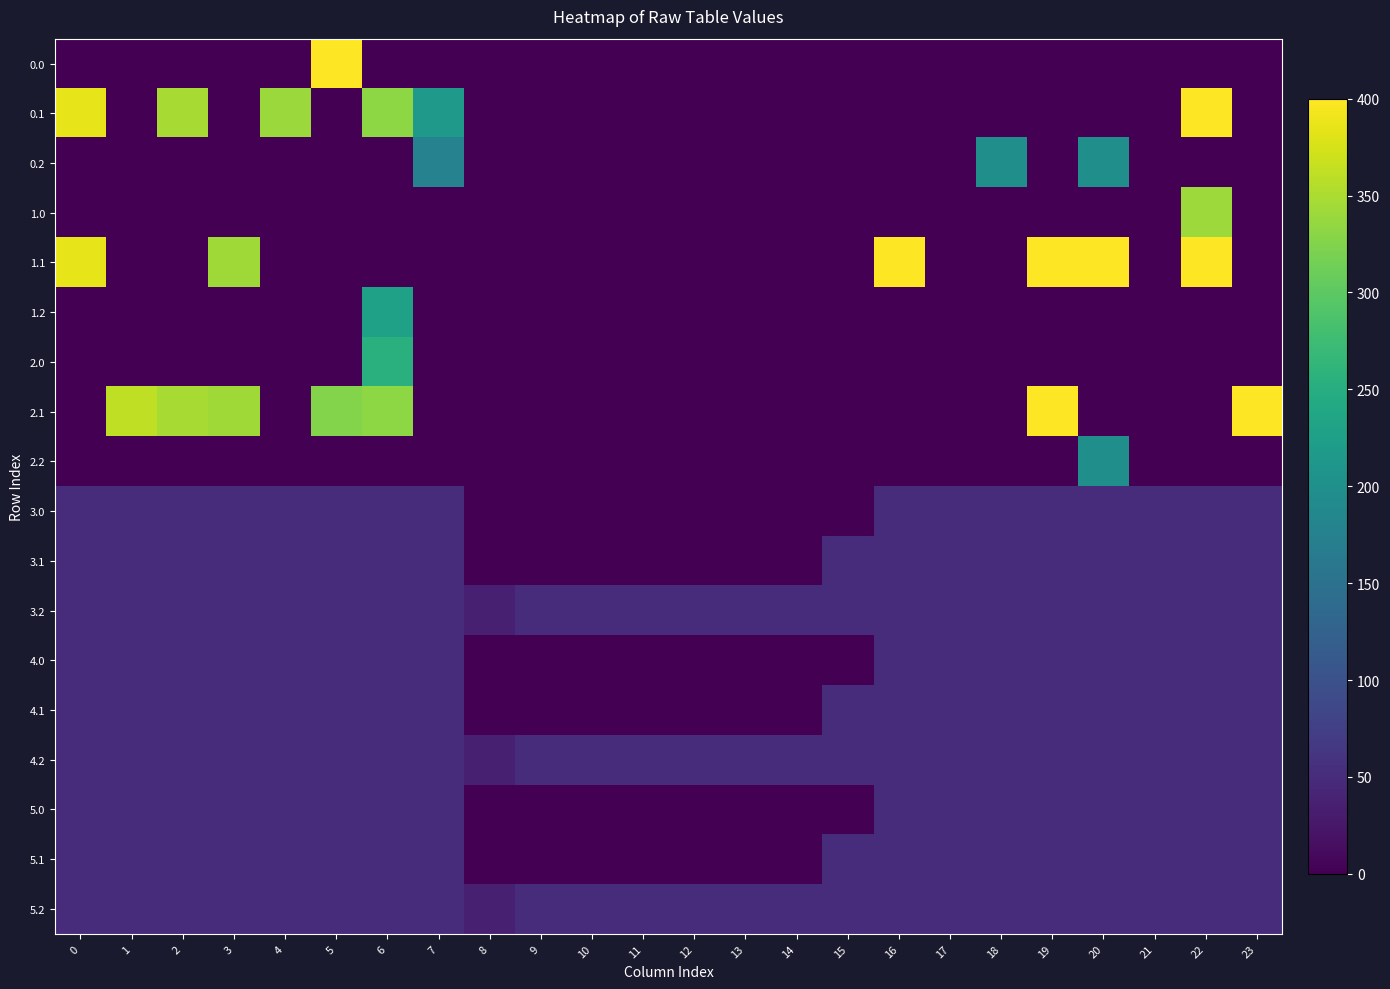

Reading right to left, transcribe all the data shown in this chart.

0.0: 23=0.0	22=0.0	21=0.0	20=0.0	19=0.0	18=0.0	17=0.0	16=0.0	15=0.0	14=0.0	13=0.0	12=0.0	11=0.0	10=0.0	9=0.0	8=0.0	7=0.0	6=0.0	5=400.0	4=0.0	3=0.0	2=0.0	1=0.0	0=0.0
0.1: 23=0.0	22=400.0	21=0.0	20=0.0	19=0.0	18=0.0	17=0.0	16=0.0	15=0.0	14=0.0	13=0.0	12=0.0	11=0.0	10=0.0	9=0.0	8=0.0	7=217.1	6=332.2	5=0.0	4=339.6	3=0.0	2=347.9	1=0.0	0=384.6
0.2: 23=0.0	22=0.0	21=0.0	20=199.2	19=0.0	18=199.2	17=0.0	16=0.0	15=0.0	14=0.0	13=0.0	12=0.0	11=0.0	10=0.0	9=0.0	8=0.0	7=176.6	6=0.0	5=0.0	4=0.0	3=0.0	2=0.0	1=0.0	0=0.0
1.0: 23=0.0	22=341.5	21=0.0	20=0.0	19=0.0	18=0.0	17=0.0	16=0.0	15=0.0	14=0.0	13=0.0	12=0.0	11=0.0	10=0.0	9=0.0	8=0.0	7=0.0	6=0.0	5=0.0	4=0.0	3=0.0	2=0.0	1=0.0	0=0.0
1.1: 23=0.0	22=400.0	21=0.0	20=400.0	19=400.0	18=0.0	17=0.0	16=400.0	15=0.0	14=0.0	13=0.0	12=0.0	11=0.0	10=0.0	9=0.0	8=0.0	7=0.0	6=0.0	5=0.0	4=0.0	3=342.7	2=0.0	1=0.0	0=384.6
1.2: 23=0.0	22=0.0	21=0.0	20=0.0	19=0.0	18=0.0	17=0.0	16=0.0	15=0.0	14=0.0	13=0.0	12=0.0	11=0.0	10=0.0	9=0.0	8=0.0	7=0.0	6=228.8	5=0.0	4=0.0	3=0.0	2=0.0	1=0.0	0=0.0
2.0: 23=0.0	22=0.0	21=0.0	20=0.0	19=0.0	18=0.0	17=0.0	16=0.0	15=0.0	14=0.0	13=0.0	12=0.0	11=0.0	10=0.0	9=0.0	8=0.0	7=0.0	6=253.6	5=0.0	4=0.0	3=0.0	2=0.0	1=0.0	0=0.0
2.1: 23=399.4	22=0.0	21=0.0	20=0.0	19=400.0	18=0.0	17=0.0	16=0.0	15=0.0	14=0.0	13=0.0	12=0.0	11=0.0	10=0.0	9=0.0	8=0.0	7=0.0	6=332.2	5=325.7	4=0.0	3=342.7	2=347.9	1=361.1	0=0.0
2.2: 23=0.0	22=0.0	21=0.0	20=199.2	19=0.0	18=0.0	17=0.0	16=0.0	15=0.0	14=0.0	13=0.0	12=0.0	11=0.0	10=0.0	9=0.0	8=0.0	7=0.0	6=0.0	5=0.0	4=0.0	3=0.0	2=0.0	1=0.0	0=0.0
3.0: 23=51.0	22=51.0	21=51.0	20=51.0	19=51.0	18=51.0	17=51.0	16=51.0	15=0.0	14=0.0	13=0.0	12=0.0	11=0.0	10=0.0	9=0.0	8=0.0	7=51.0	6=51.0	5=51.0	4=51.0	3=51.0	2=51.0	1=51.0	0=51.0
3.1: 23=51.0	22=51.0	21=51.0	20=51.0	19=51.0	18=51.0	17=51.0	16=51.0	15=51.0	14=0.0	13=0.0	12=0.0	11=0.0	10=0.0	9=0.0	8=0.0	7=51.0	6=51.0	5=51.0	4=51.0	3=51.0	2=51.0	1=51.0	0=51.0
3.2: 23=51.0	22=51.0	21=51.0	20=51.0	19=51.0	18=51.0	17=51.0	16=51.0	15=51.0	14=51.0	13=51.0	12=51.0	11=51.0	10=51.0	9=51.0	8=35.3	7=51.0	6=51.0	5=51.0	4=51.0	3=51.0	2=51.0	1=51.0	0=51.0
4.0: 23=51.0	22=51.0	21=51.0	20=51.0	19=51.0	18=51.0	17=51.0	16=51.0	15=0.0	14=0.0	13=0.0	12=0.0	11=0.0	10=0.0	9=0.0	8=0.0	7=51.0	6=51.0	5=51.0	4=51.0	3=51.0	2=51.0	1=51.0	0=51.0
4.1: 23=51.0	22=51.0	21=51.0	20=51.0	19=51.0	18=51.0	17=51.0	16=51.0	15=51.0	14=0.0	13=0.0	12=0.0	11=0.0	10=0.0	9=0.0	8=0.0	7=51.0	6=51.0	5=51.0	4=51.0	3=51.0	2=51.0	1=51.0	0=51.0
4.2: 23=51.0	22=51.0	21=51.0	20=51.0	19=51.0	18=51.0	17=51.0	16=51.0	15=51.0	14=51.0	13=51.0	12=51.0	11=51.0	10=51.0	9=51.0	8=35.3	7=51.0	6=51.0	5=51.0	4=51.0	3=51.0	2=51.0	1=51.0	0=51.0
5.0: 23=51.0	22=51.0	21=51.0	20=51.0	19=51.0	18=51.0	17=51.0	16=51.0	15=0.0	14=0.0	13=0.0	12=0.0	11=0.0	10=0.0	9=0.0	8=0.0	7=51.0	6=51.0	5=51.0	4=51.0	3=51.0	2=51.0	1=51.0	0=51.0
5.1: 23=51.0	22=51.0	21=51.0	20=51.0	19=51.0	18=51.0	17=51.0	16=51.0	15=51.0	14=0.0	13=0.0	12=0.0	11=0.0	10=0.0	9=0.0	8=0.0	7=51.0	6=51.0	5=51.0	4=51.0	3=51.0	2=51.0	1=51.0	0=51.0
5.2: 23=51.0	22=51.0	21=51.0	20=51.0	19=51.0	18=51.0	17=51.0	16=51.0	15=51.0	14=51.0	13=51.0	12=51.0	11=51.0	10=51.0	9=51.0	8=35.3	7=51.0	6=51.0	5=51.0	4=51.0	3=51.0	2=51.0	1=51.0	0=51.0